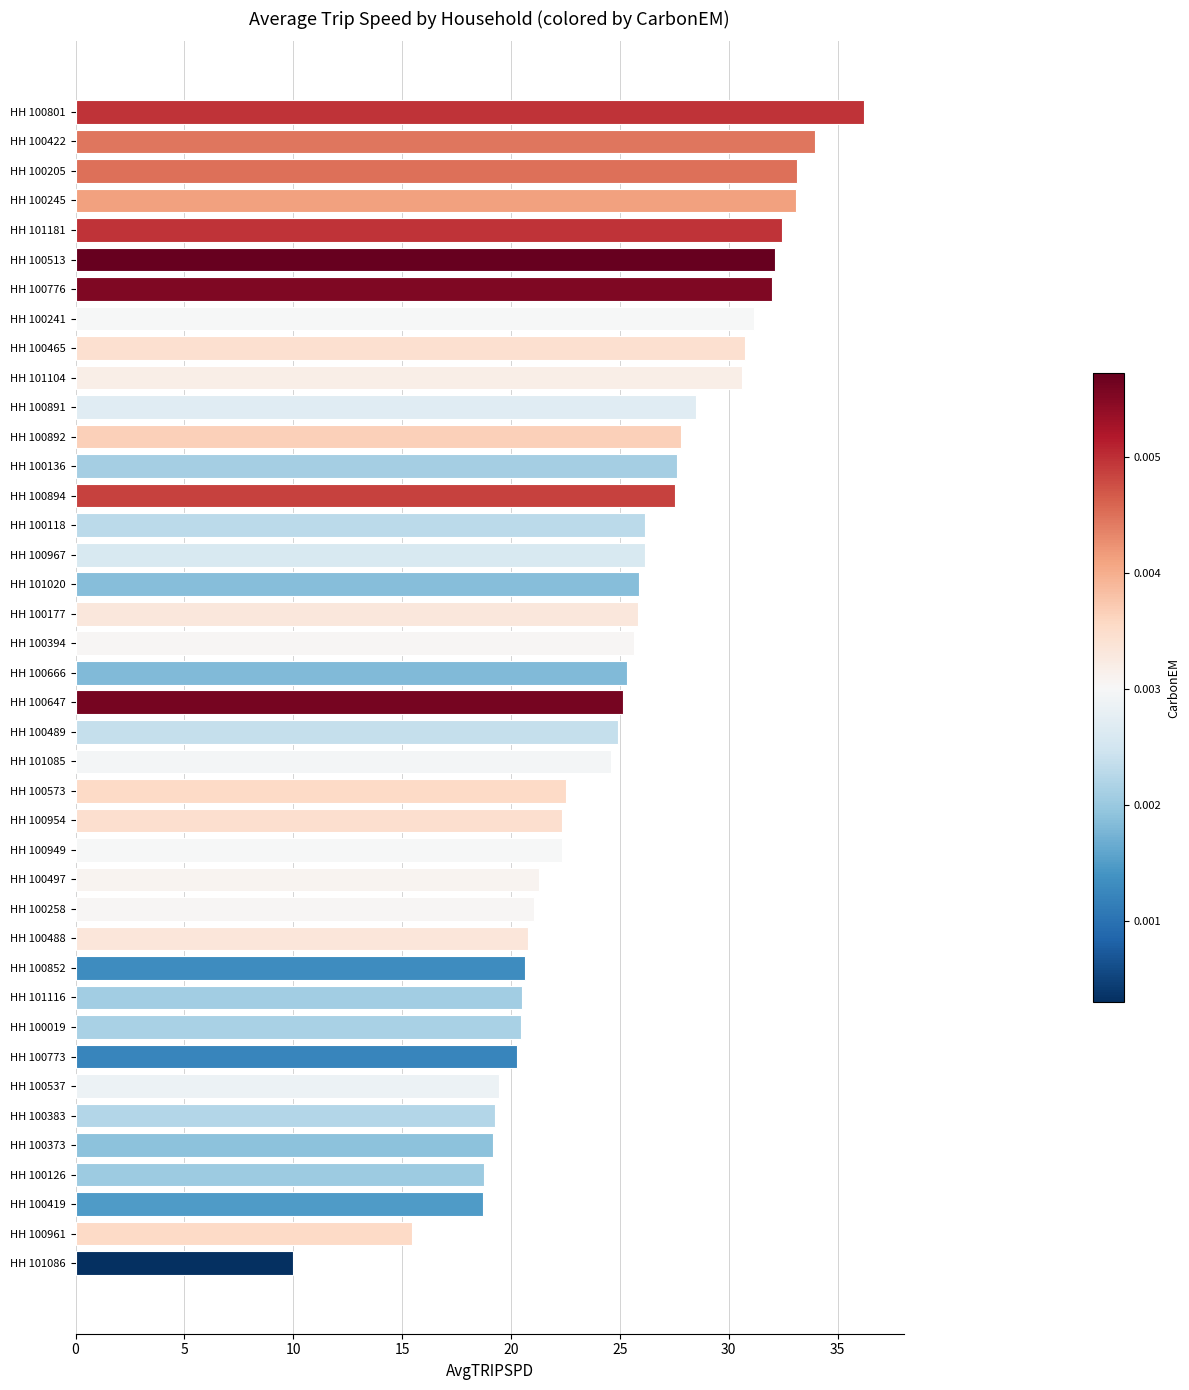

What value does the data have at HH 100126?

18.8